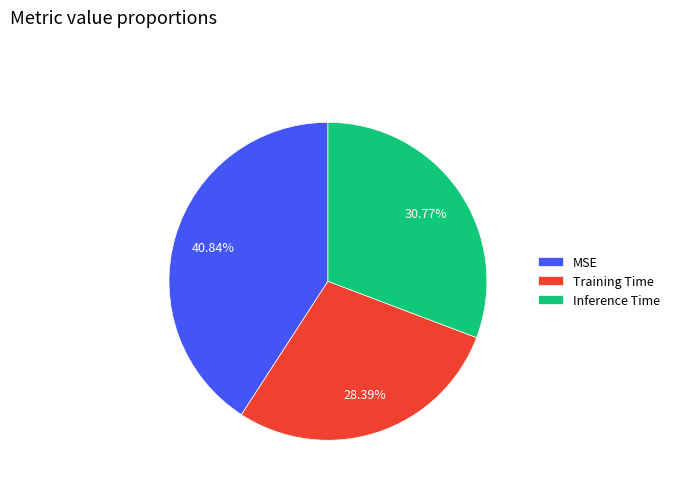

Is the sum of Inference Time and Training Time greater than half?

Yes